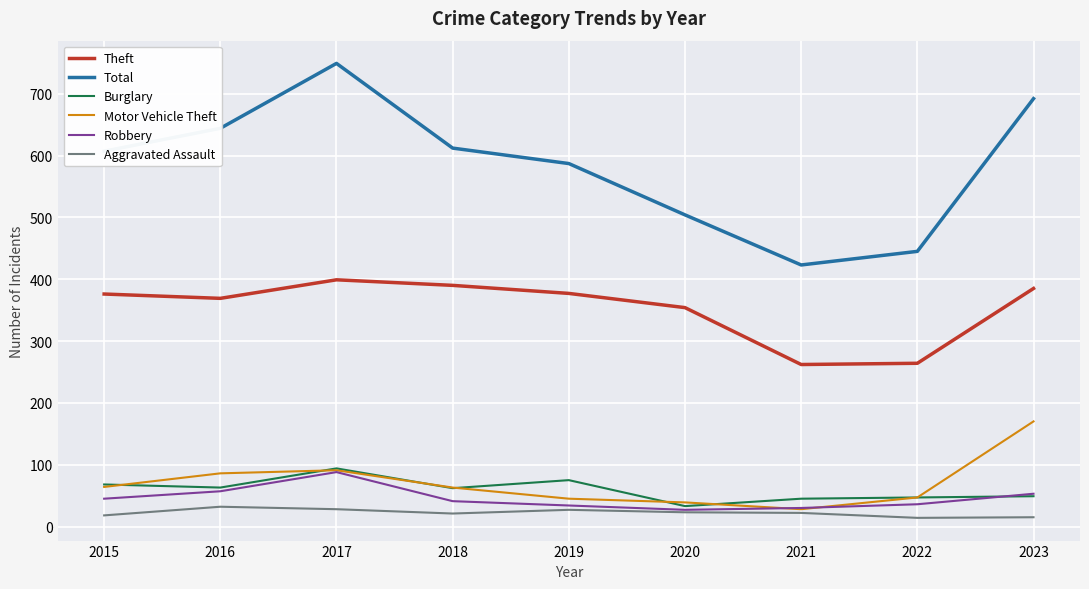

What is the greatest value displayed?

749